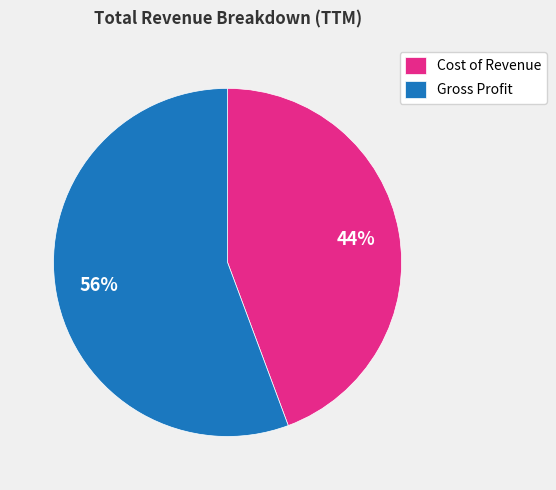

To the nearest percent, what is the combined percentage of Gross Profit and Cost of Revenue?

100%